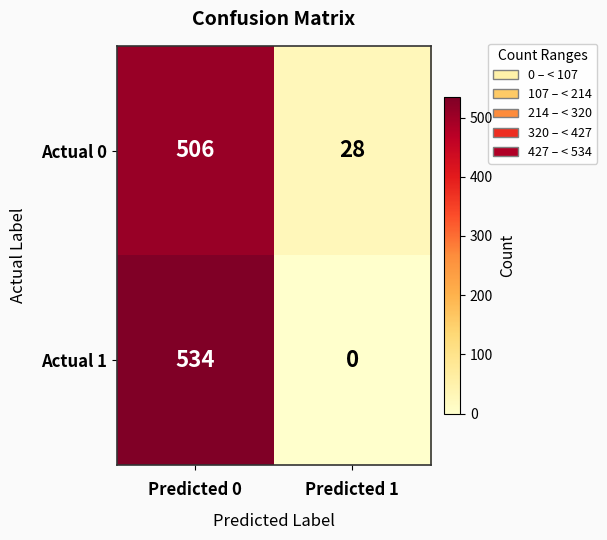

What is the sum of all Actual 1 values?

534